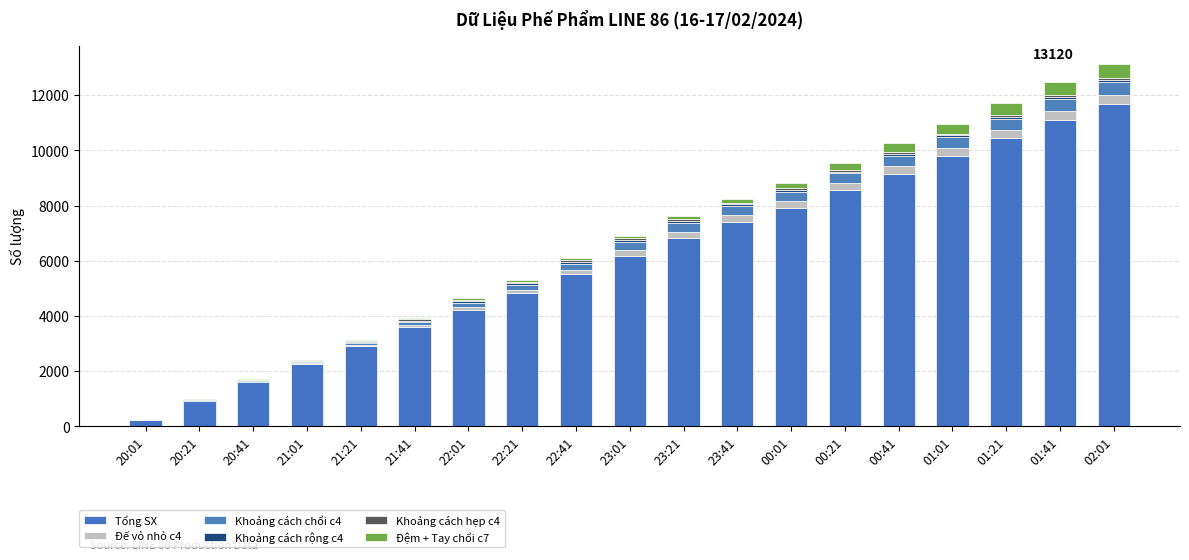

Count the number of data series in this chart.

6